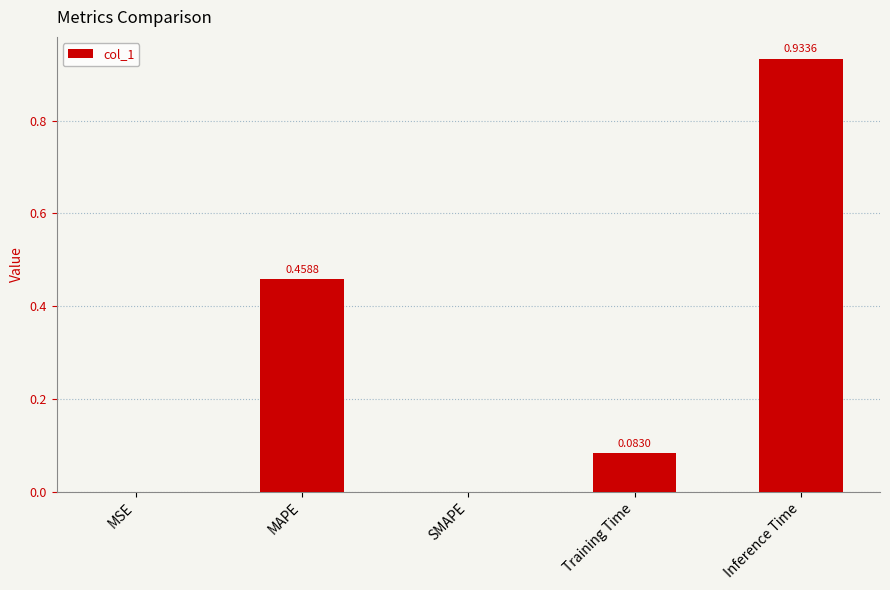

Are the bars grouped side by side (vs. stacked)?

No